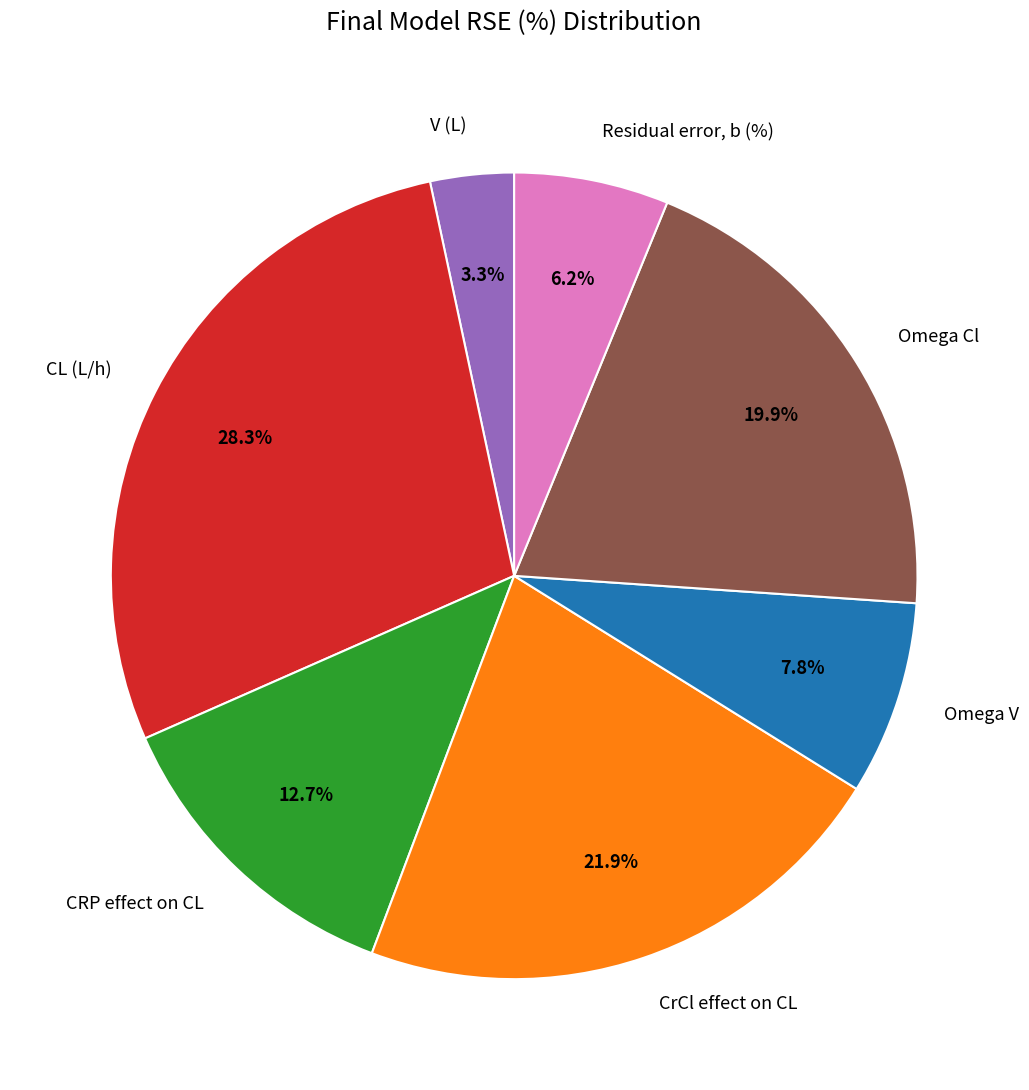

Between V (L) and CL (L/h), which is larger?

CL (L/h)